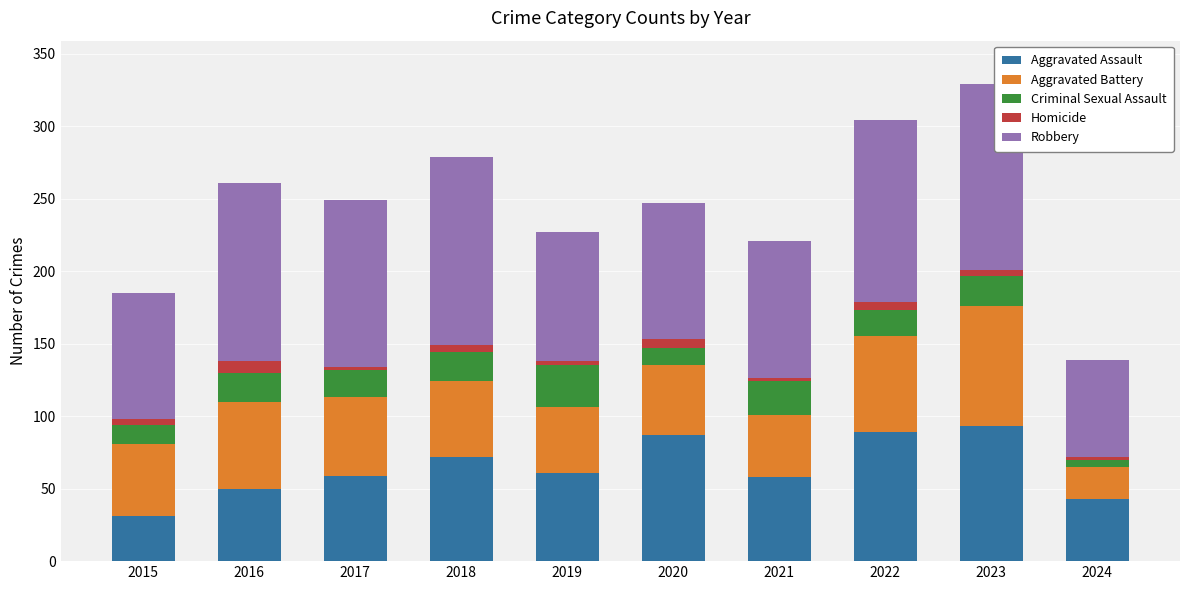

What are all the series names shown in the legend?

Aggravated Assault, Aggravated Battery, Criminal Sexual Assault, Homicide, Robbery